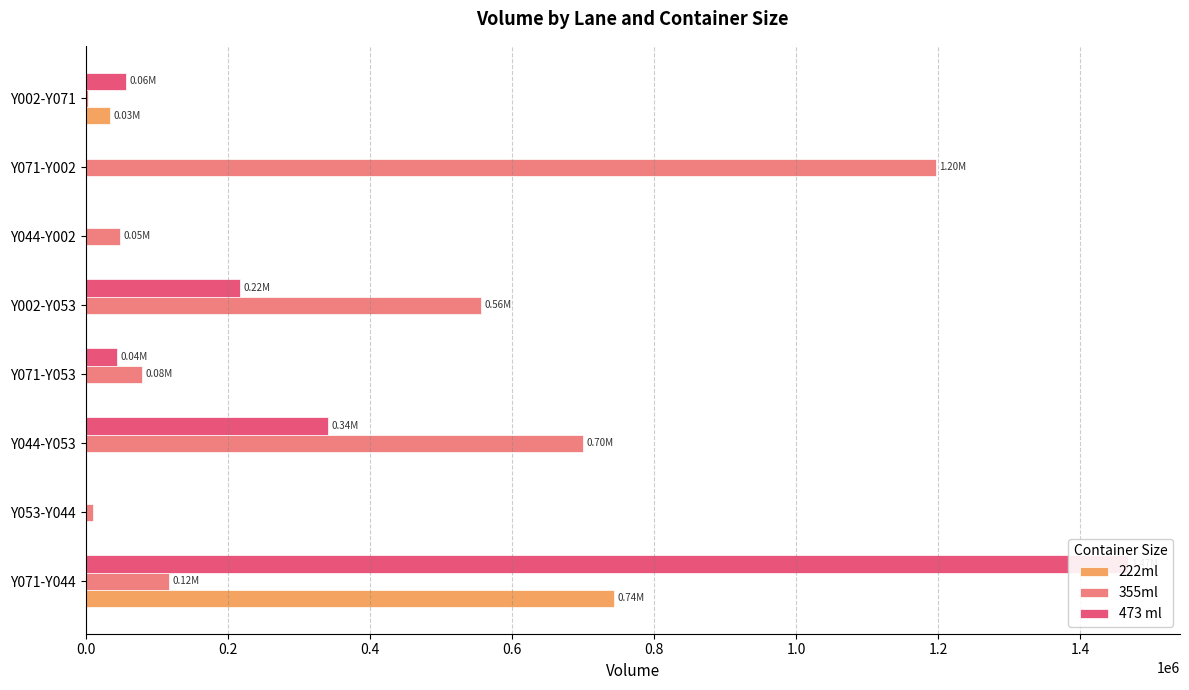

List the series in order of their overall mean, lowest first.

222ml, 473 ml, 355ml